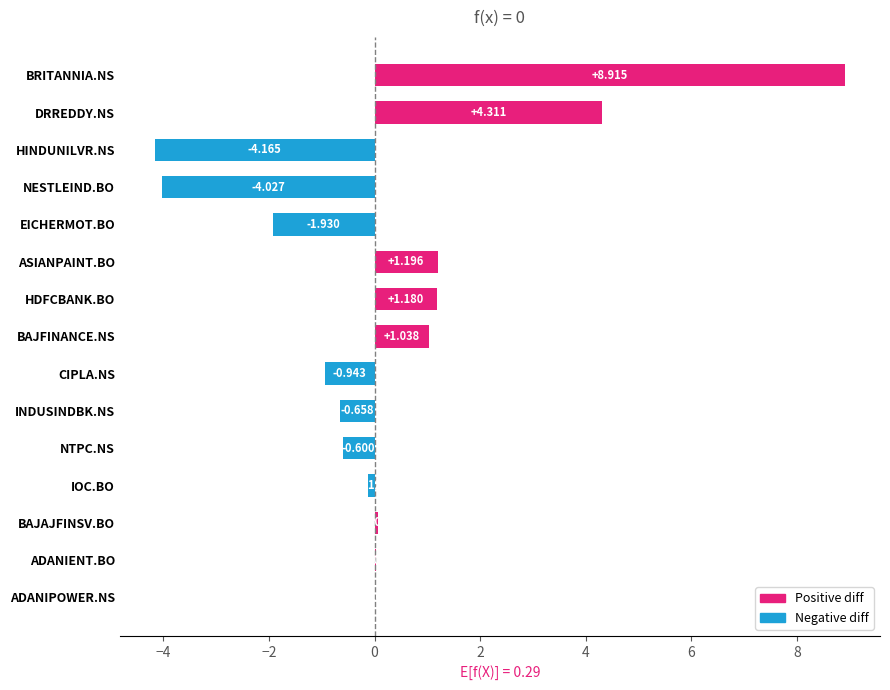

Which category has the highest value across all series?

BRITANNIA.NS